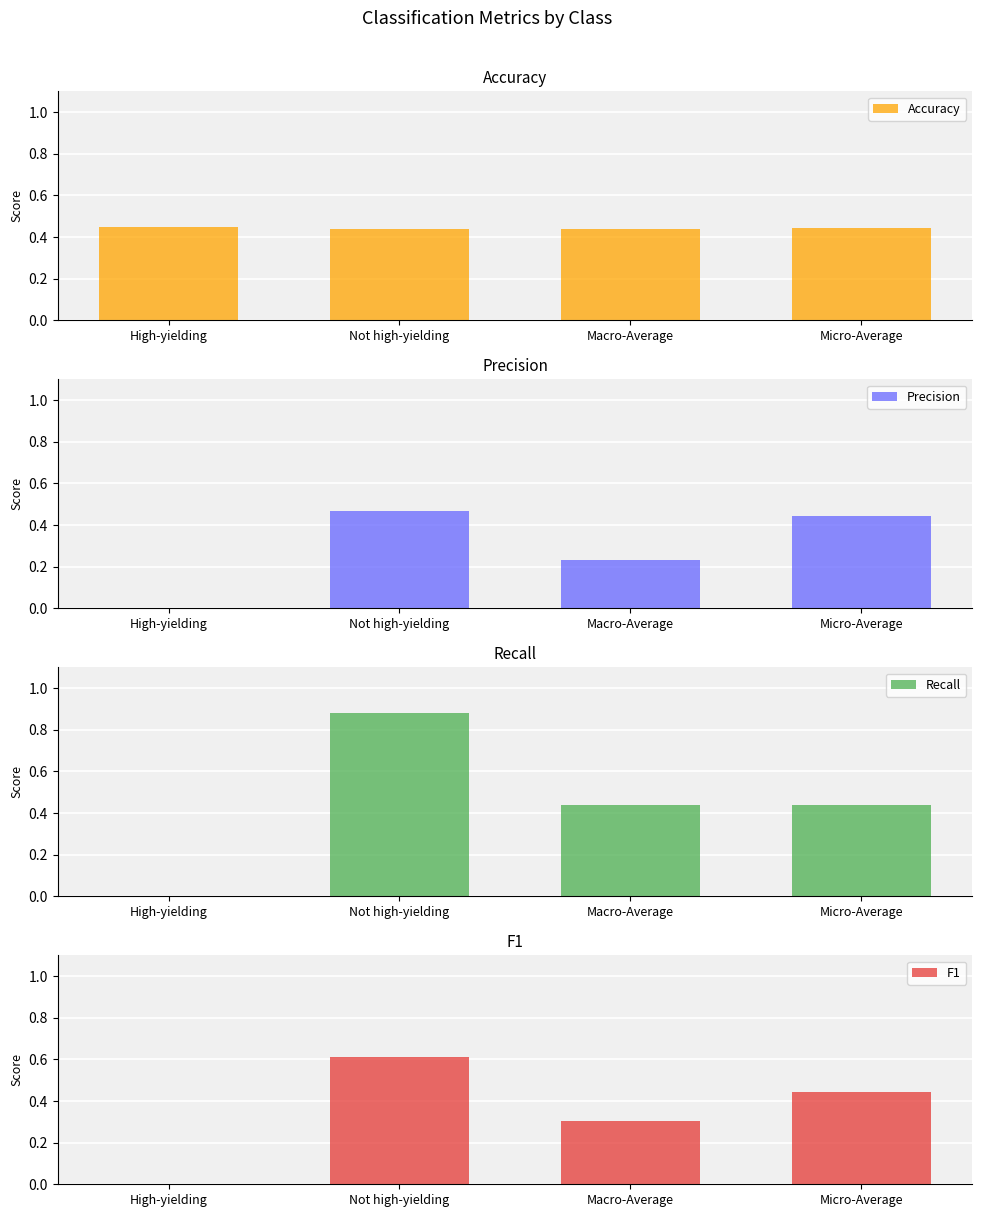

How many bars are there in total?

16